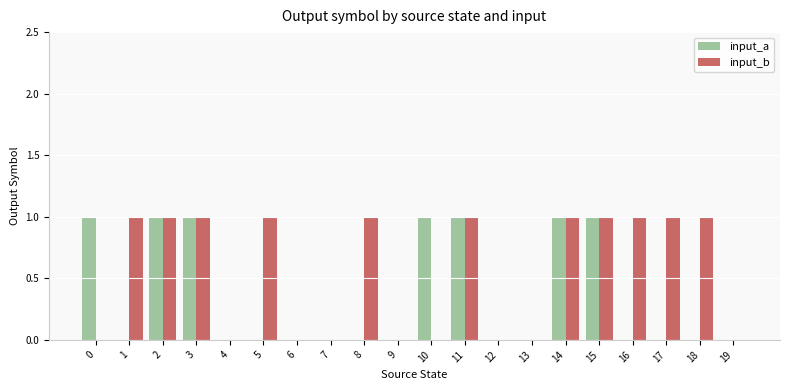

Are the bars grouped side by side (vs. stacked)?

Yes